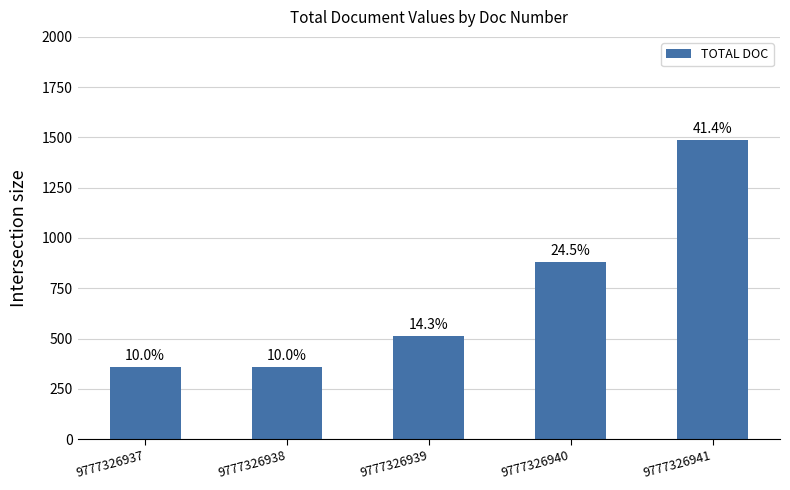

What is the difference between the second highest and second lowest values?

521.8